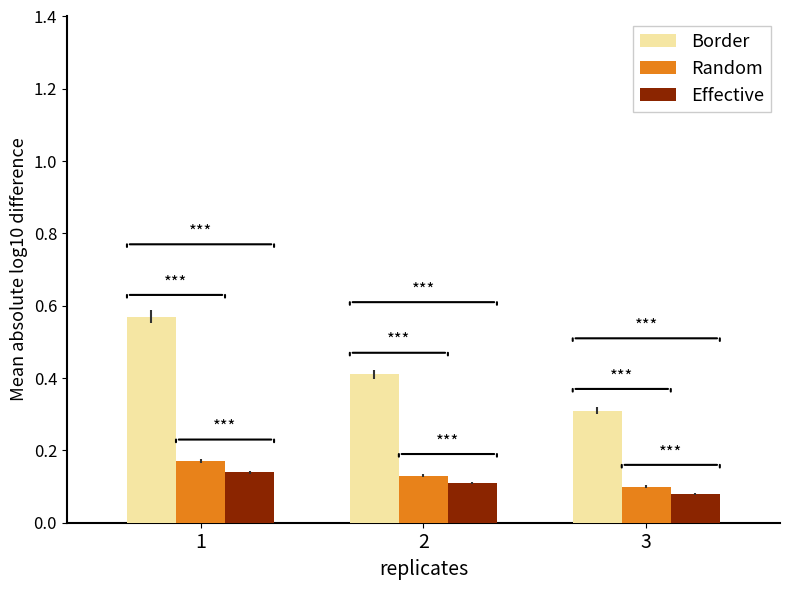

Between 1 and 3, which series saw the biggest shift?

Border